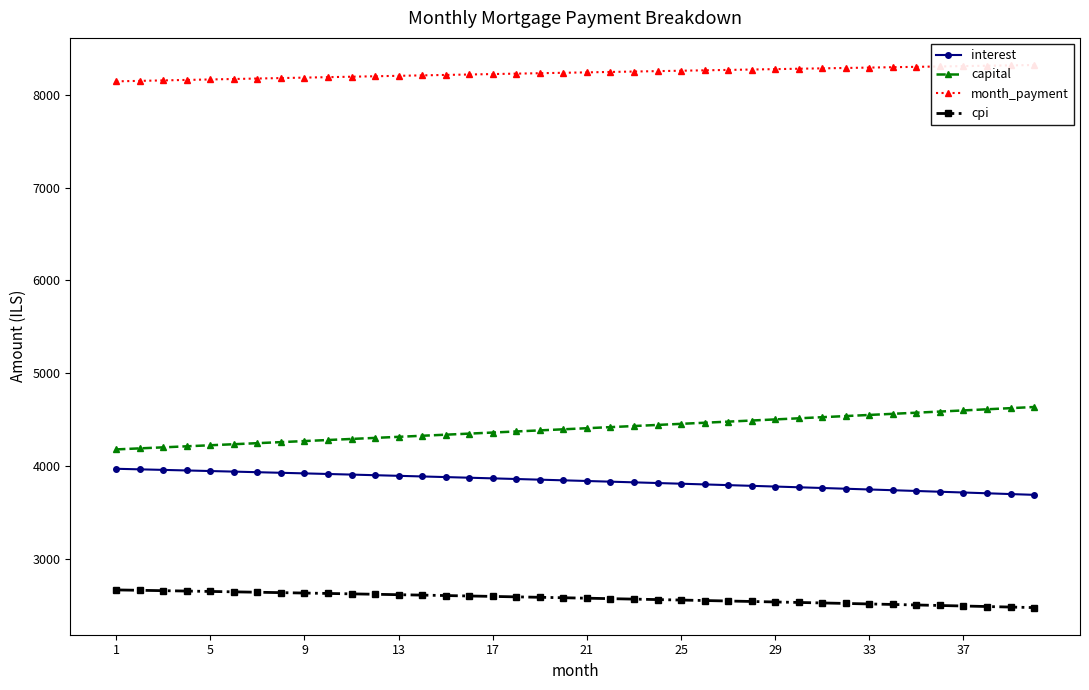

Which series has the widest spread of values?

capital